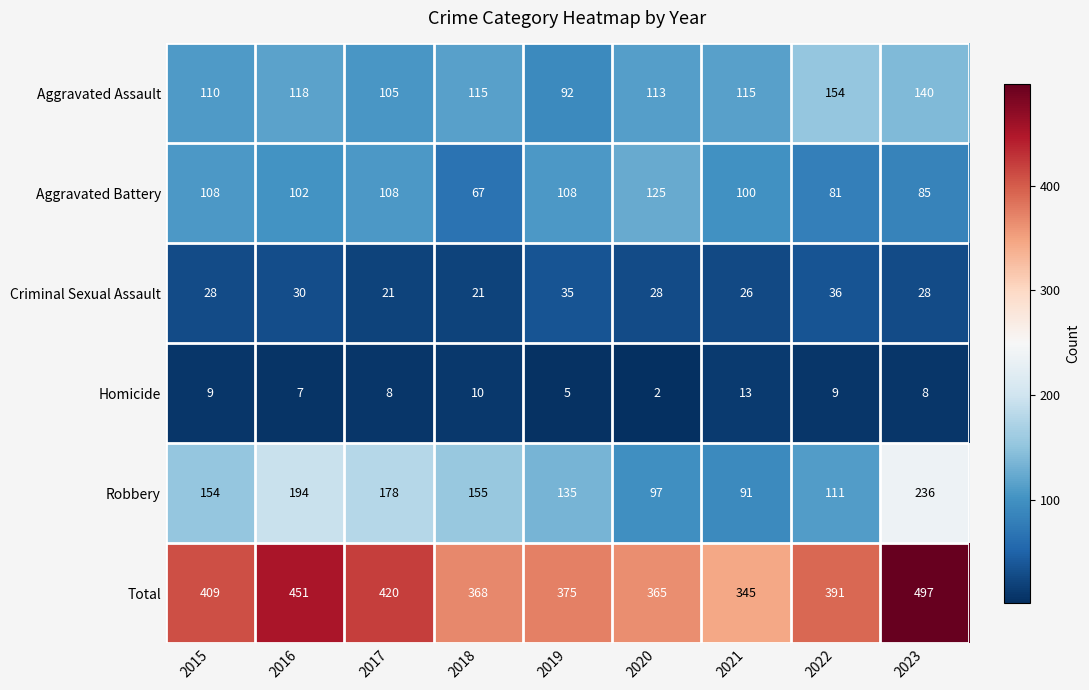

Which series has the largest total across all categories?

Total